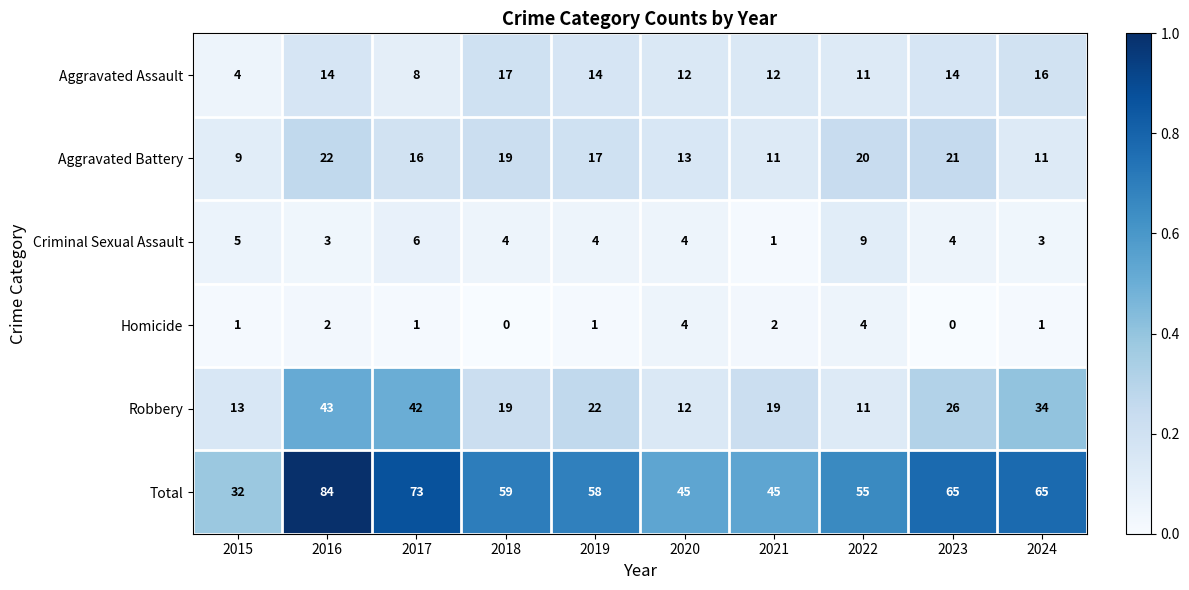

At 2023, list the series in order from largest to smallest.

Total, Robbery, Aggravated Battery, Aggravated Assault, Criminal Sexual Assault, Homicide